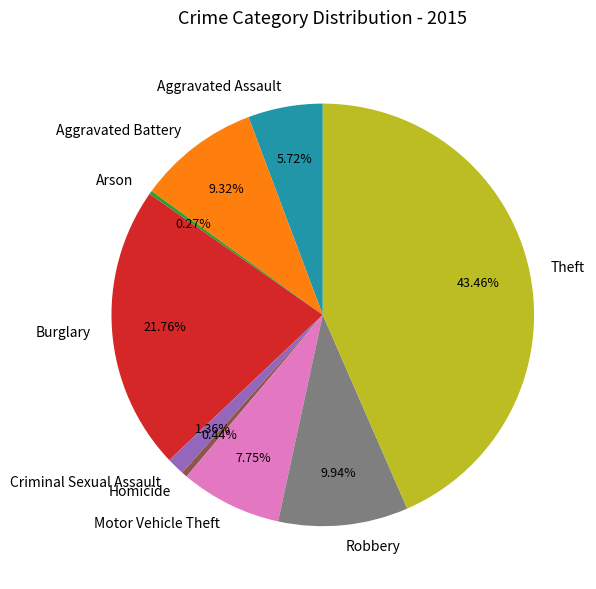

What percentage is the Motor Vehicle Theft slice, to the nearest percent?

8%